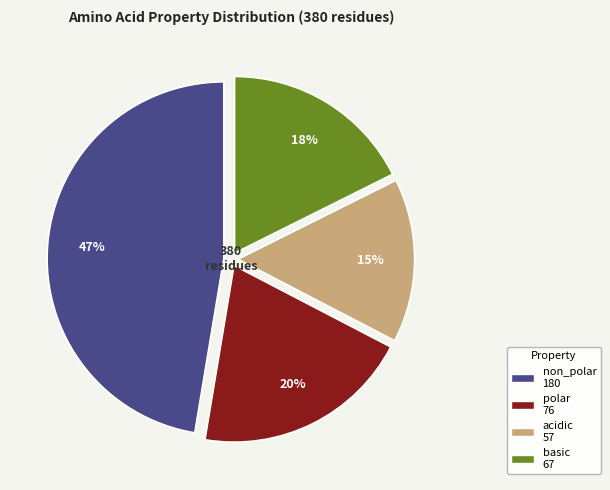

Which slice is the largest?

non_polar